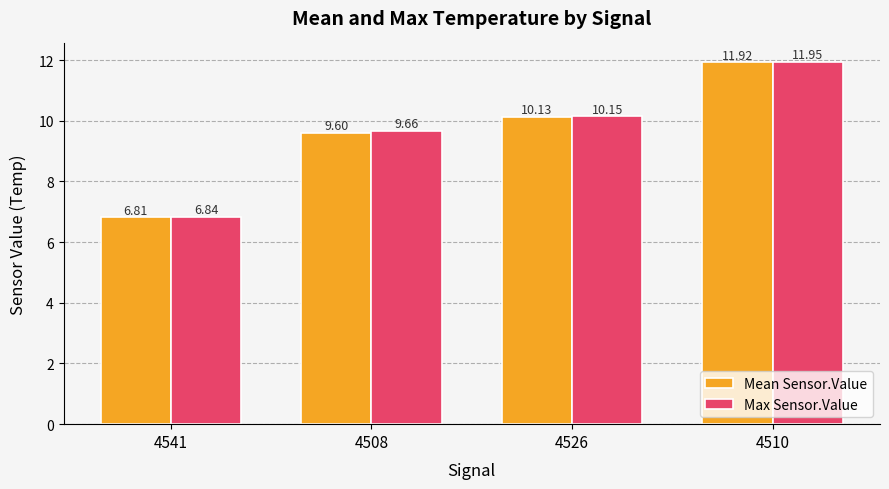

What is the label of the 2nd bar from the right?

4526